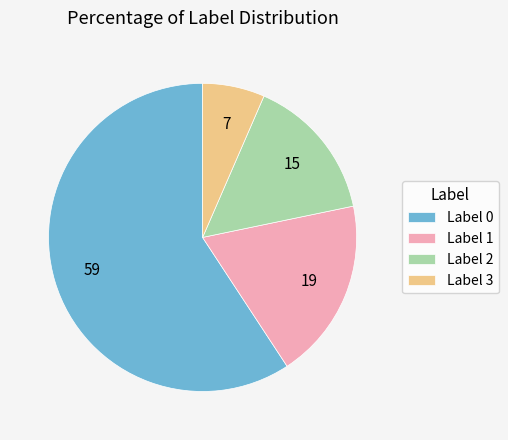

True or false: Label 1 accounts for 28% of the total.

False